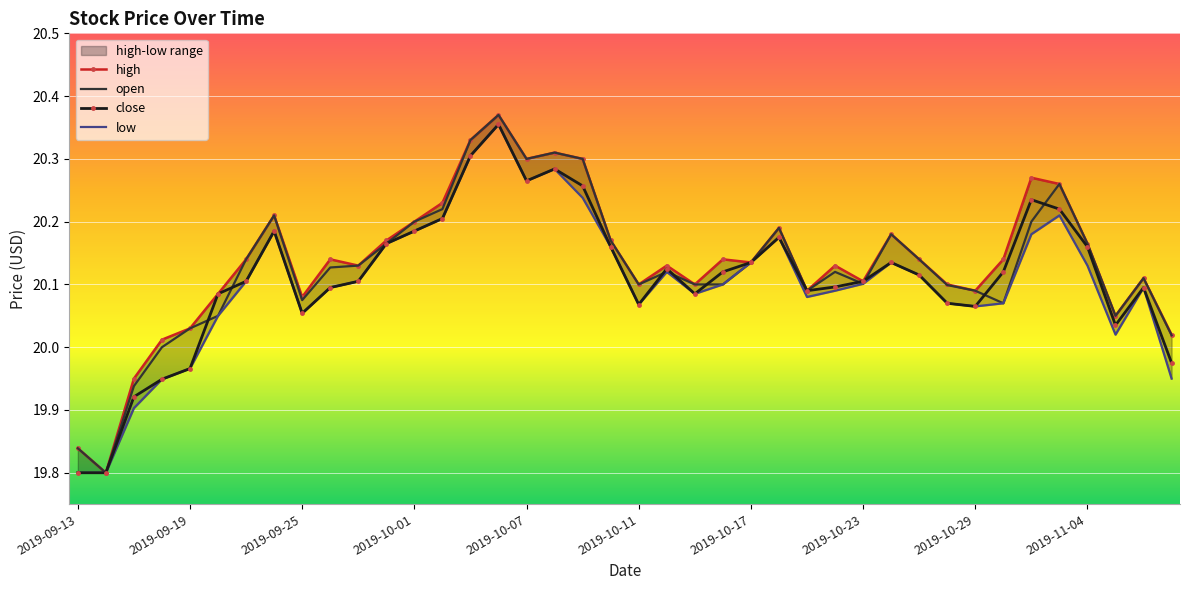

In close, how many points are lower than both neighbors (excluding endpoints)?

7